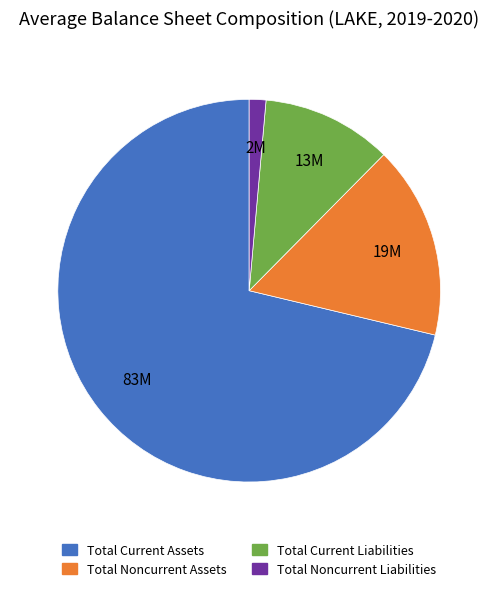

Approximately how many times larger is the value at Total Noncurrent Assets compared to Total Current Liabilities?

1.5